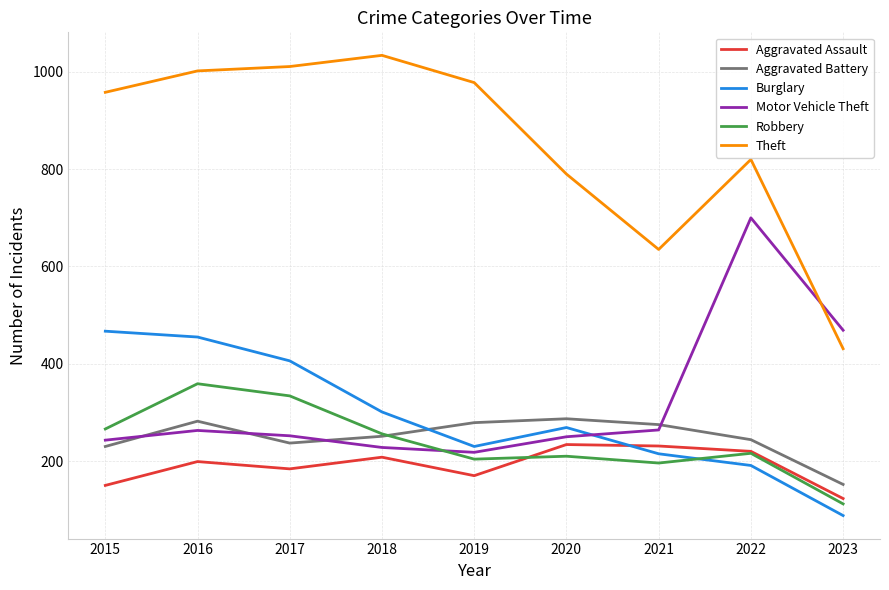

At how many categories does at least one series exceed 258?

9